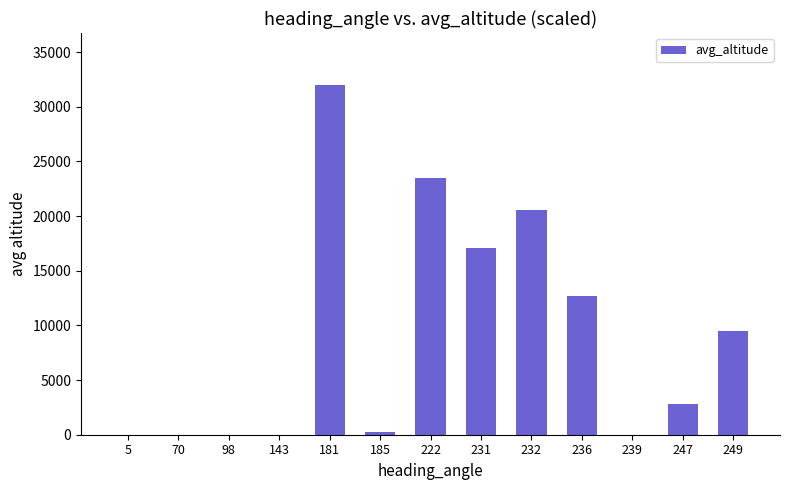

Is it true that the value at 181 is 31960?

True